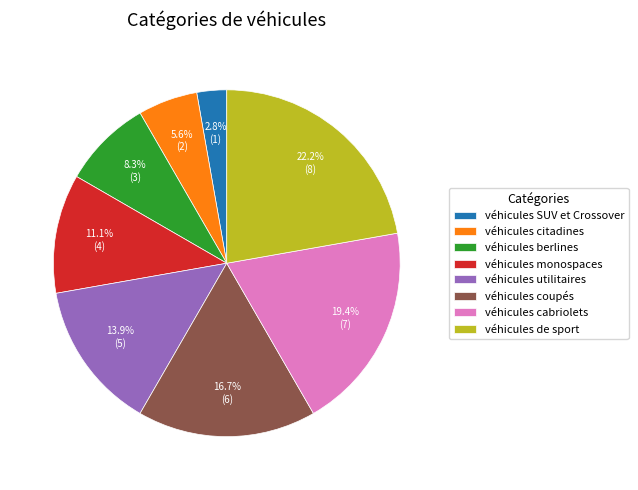

What is the smallest slice in the pie chart?

véhicules SUV et Crossover